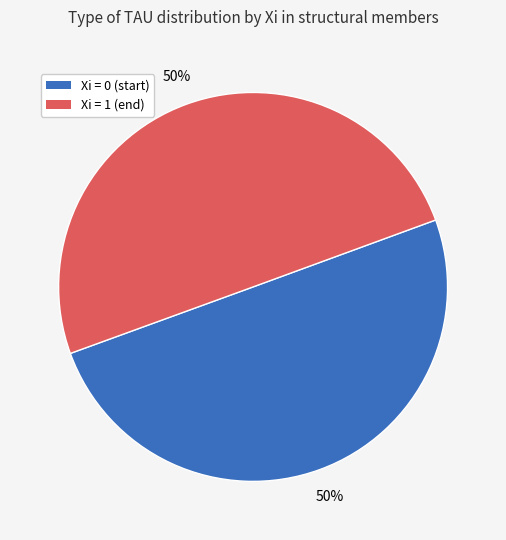

To the nearest percent, what is the average slice percentage?

50%